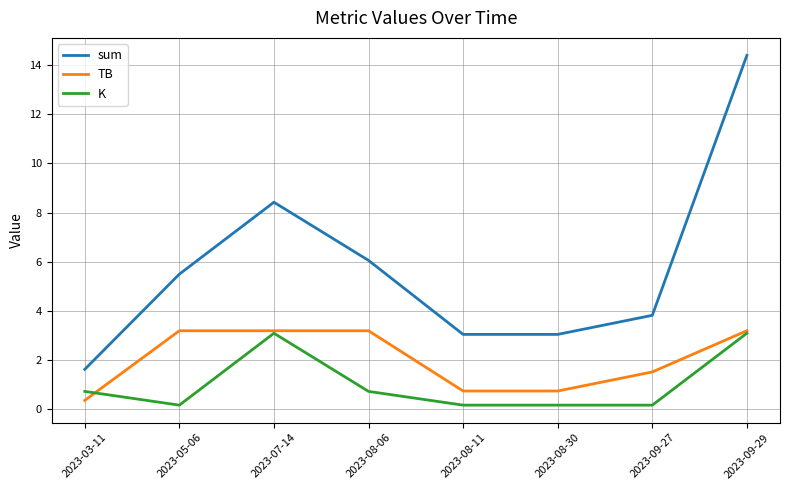

Where do TB and K first cross each other?

2023-03-11 and 2023-05-06